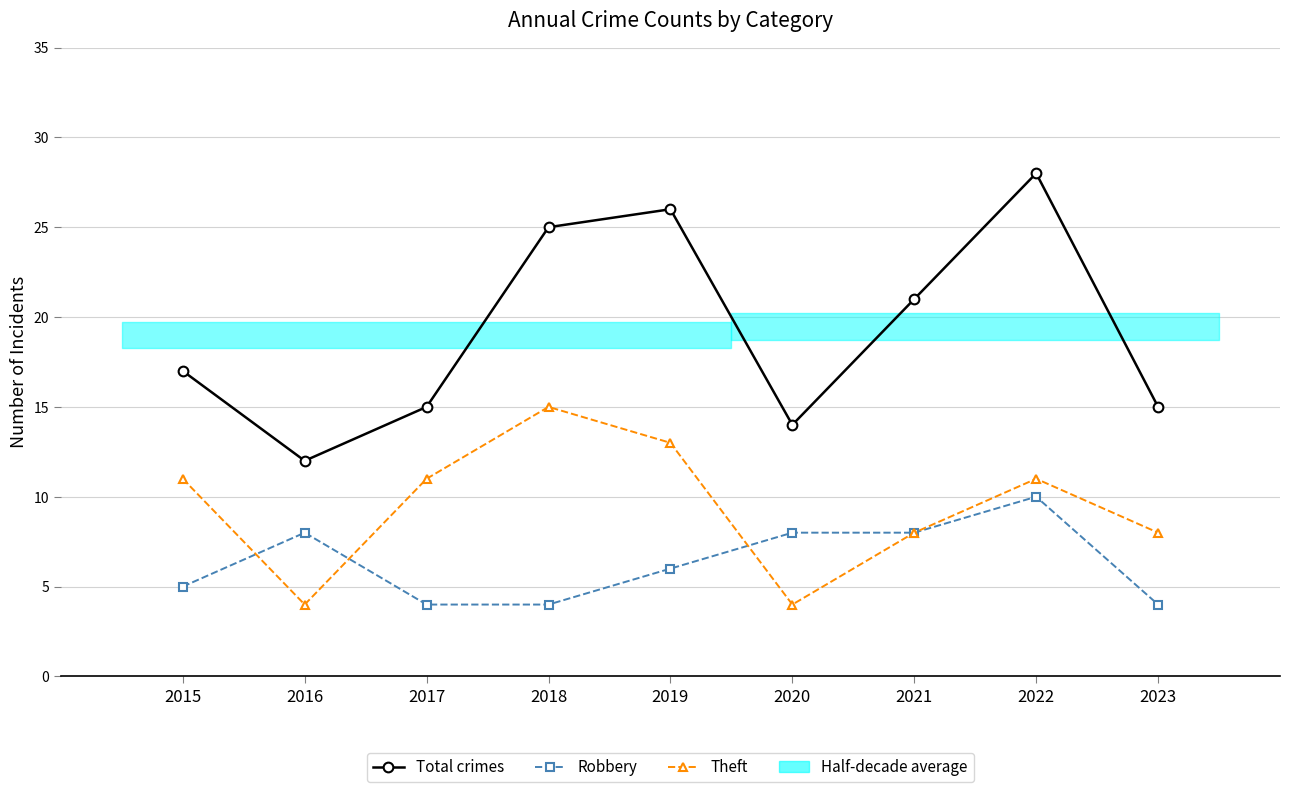

How many intersections are there between Theft and Robbery?

3